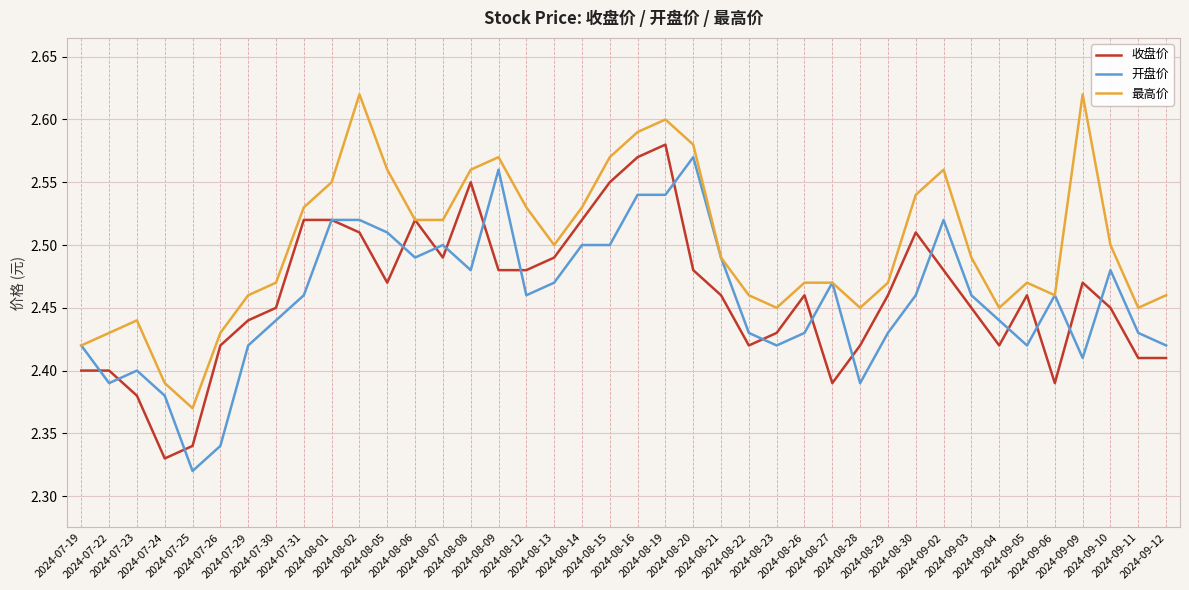

How many 最高价 values are between 2 and 3?

40